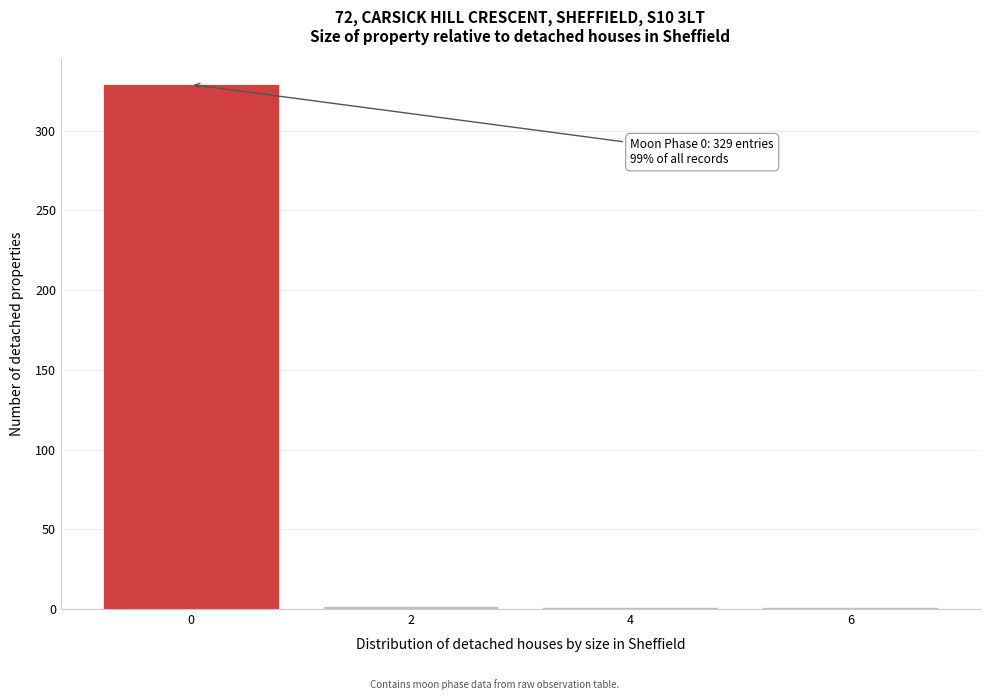

What is the sum of all values?

333